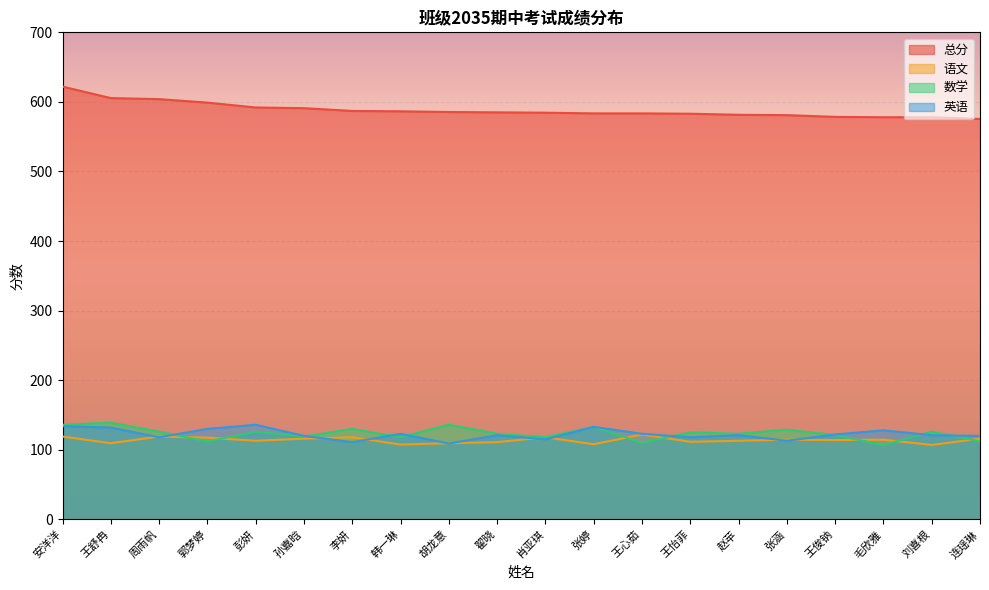

Which category has the highest value across all series?

安洋洋